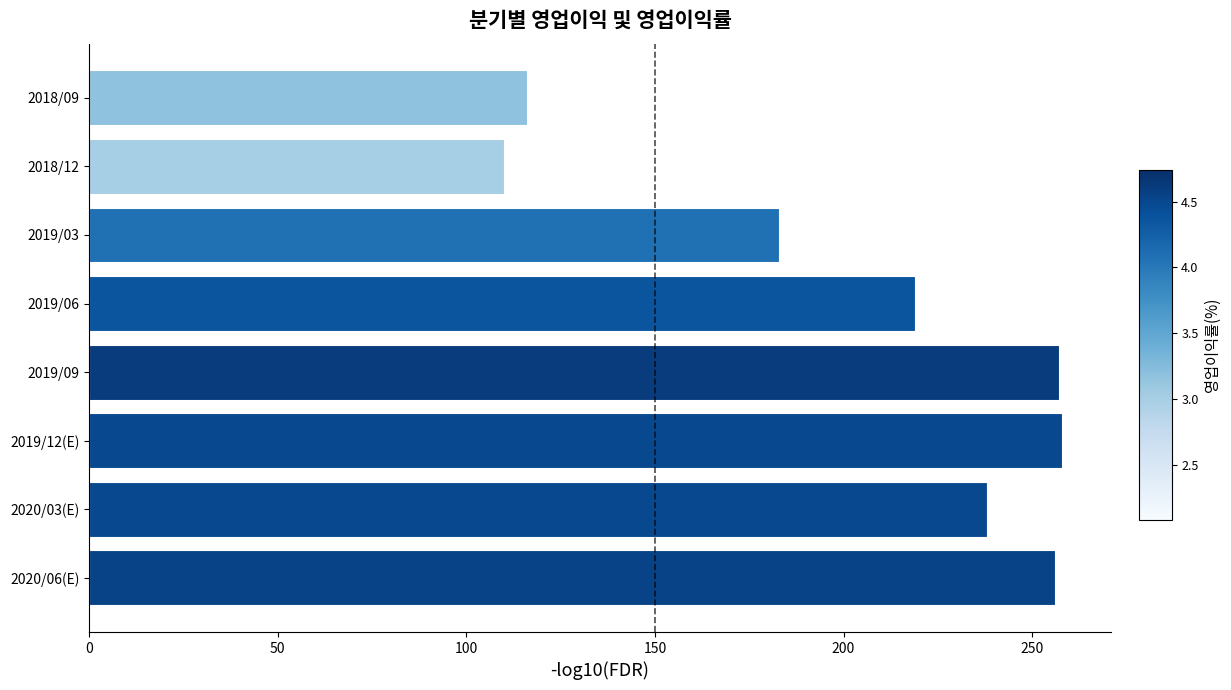

Between 2019/06 and 2019/03, which is larger?

2019/06